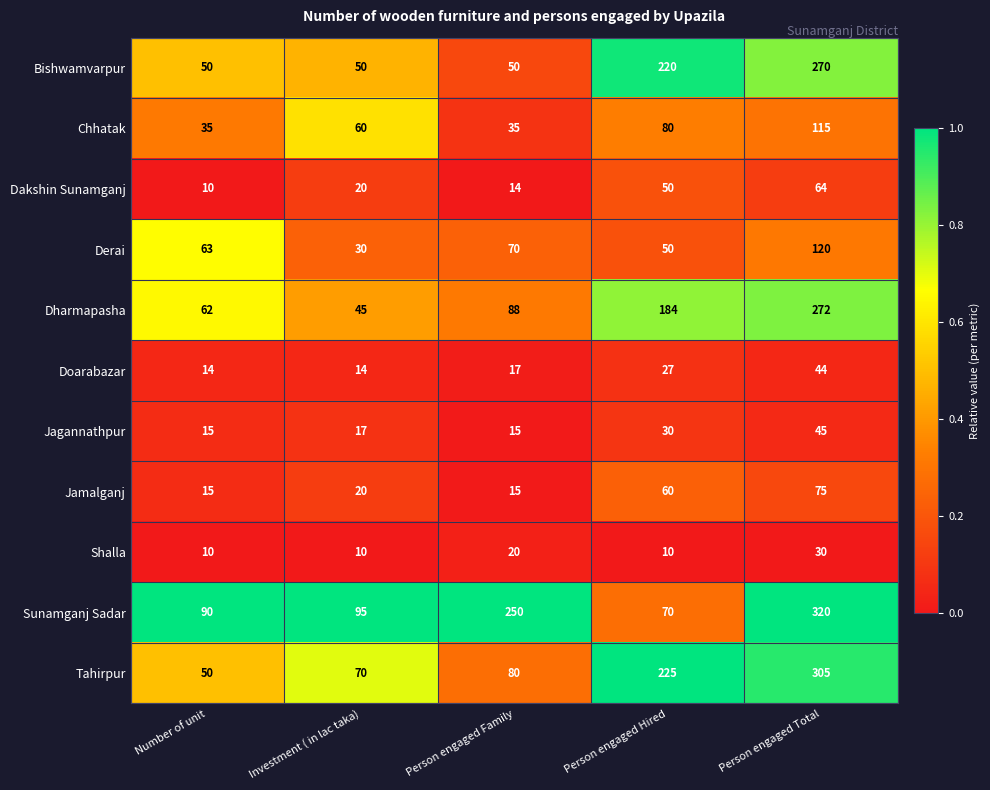

What is the sum of the Shalla values at Investment ( in lac taka) and Person engaged Hired?

20